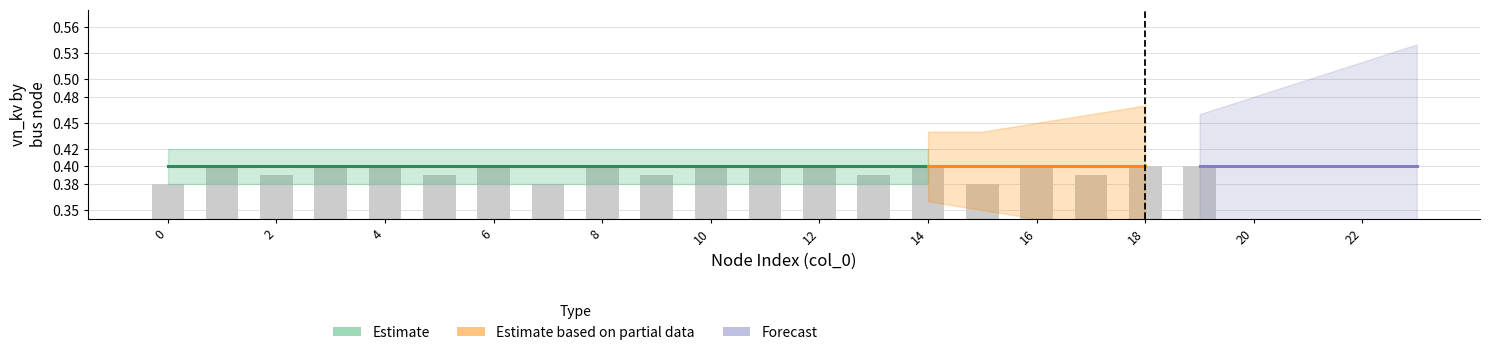

What is the sum of all values?

7.9